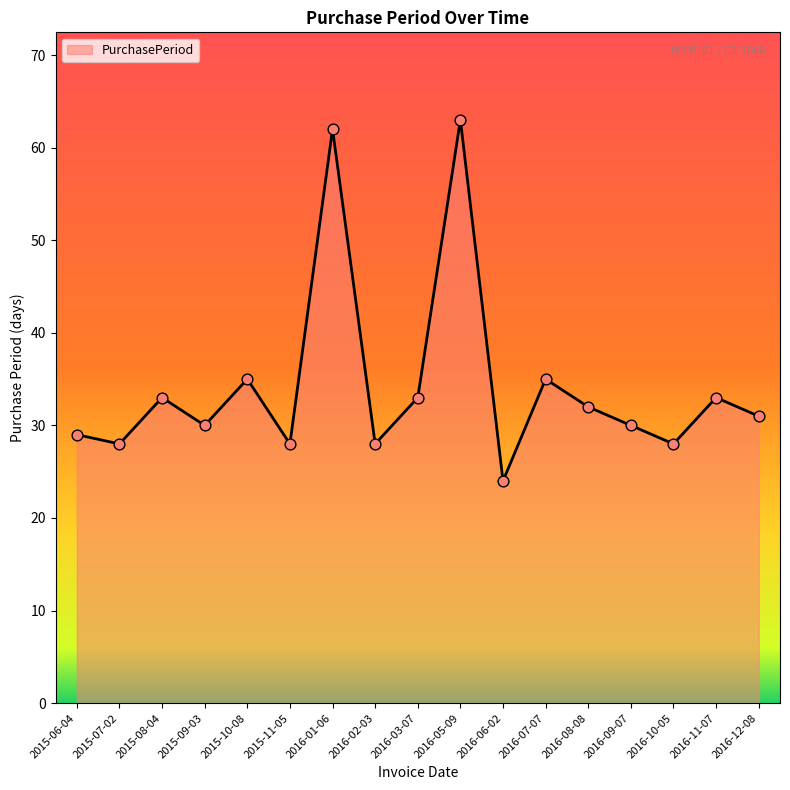

Approximately how many times larger is the value at 2015-09-03 compared to 2016-05-09?

0.5